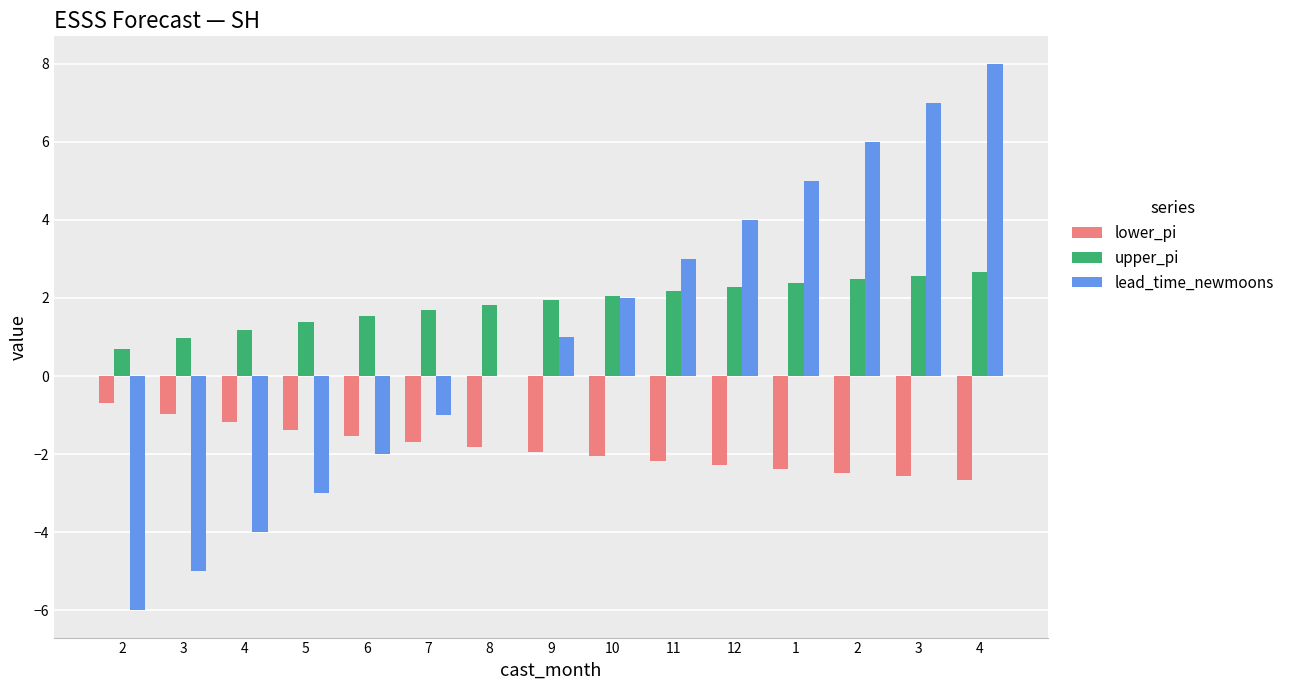

Reading left to right, extract all data points from this chart.

lower_pi: -0.7	-1.0	-1.2	-1.4	-1.5	-1.7	-1.8	-1.9	-2.1	-2.2	-2.3	-2.4	-2.5	-2.6	-2.7
upper_pi: 0.7	1.0	1.2	1.4	1.5	1.7	1.8	1.9	2.1	2.2	2.3	2.4	2.5	2.6	2.7
lead_time_newmoons: -6.0	-5.0	-4.0	-3.0	-2.0	-1.0	0.0	1.0	2.0	3.0	4.0	5.0	6.0	7.0	8.0